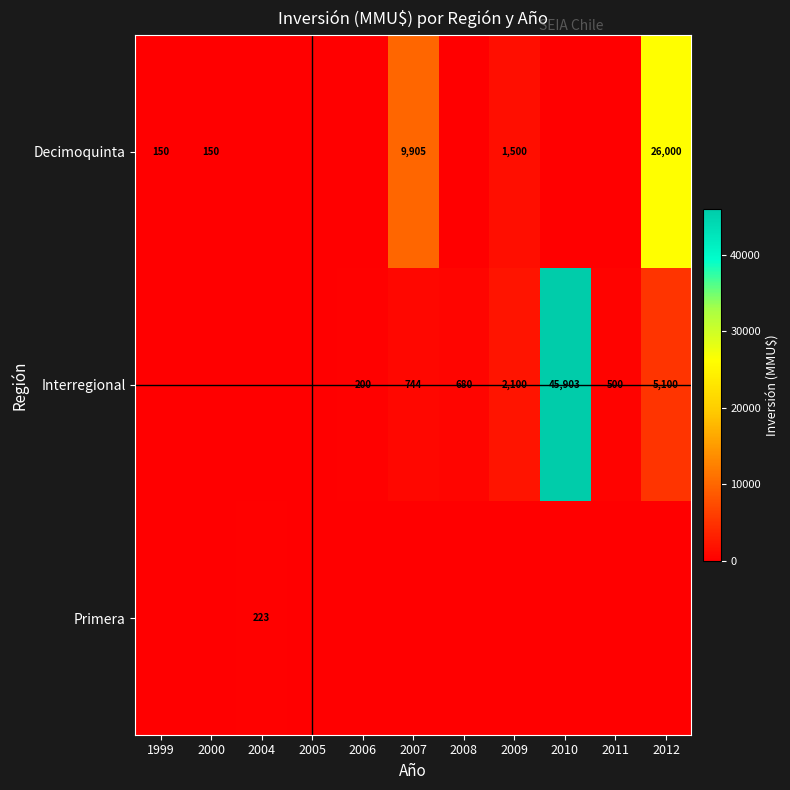

True or false: Primera has a value of 223 at 2004.

True